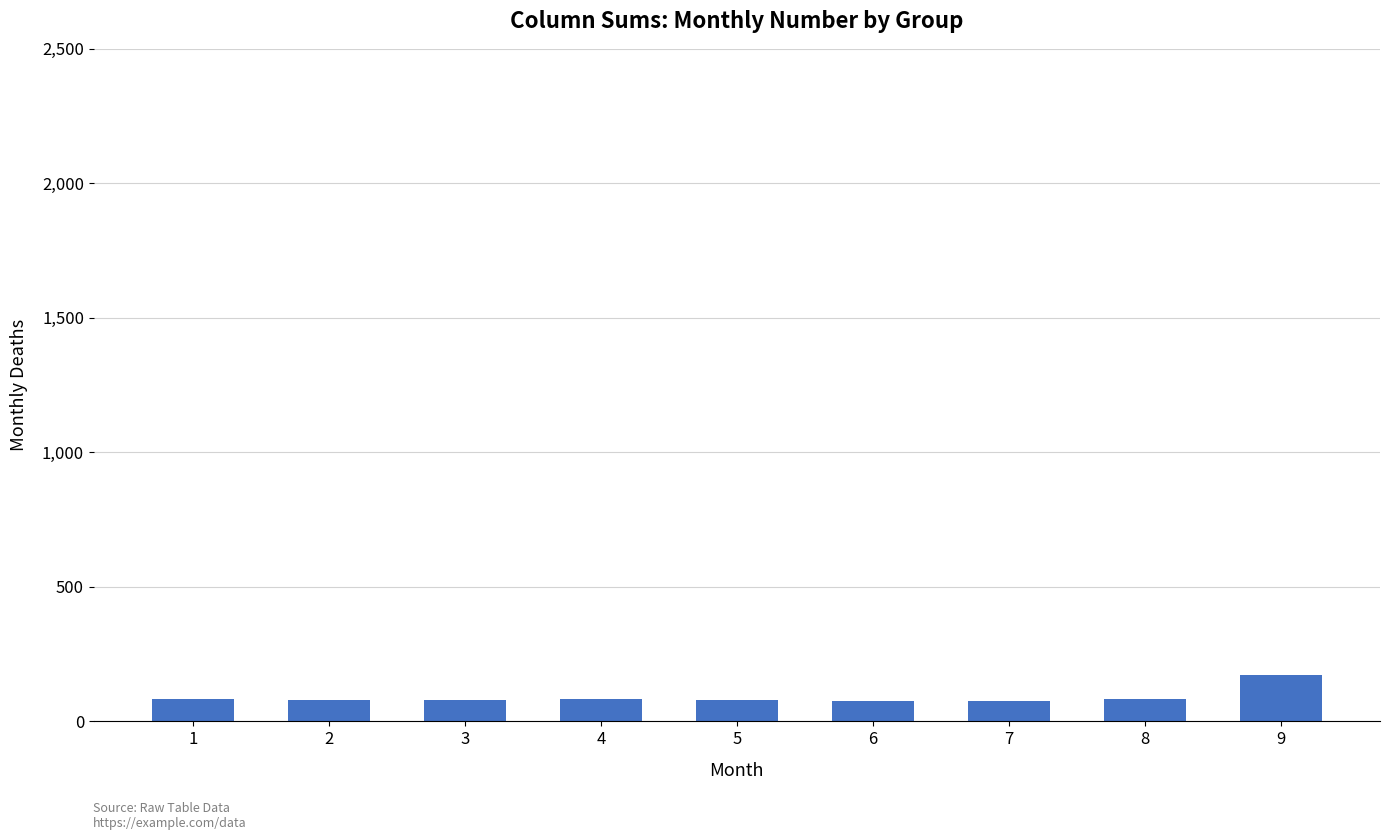

What is the average value?

90